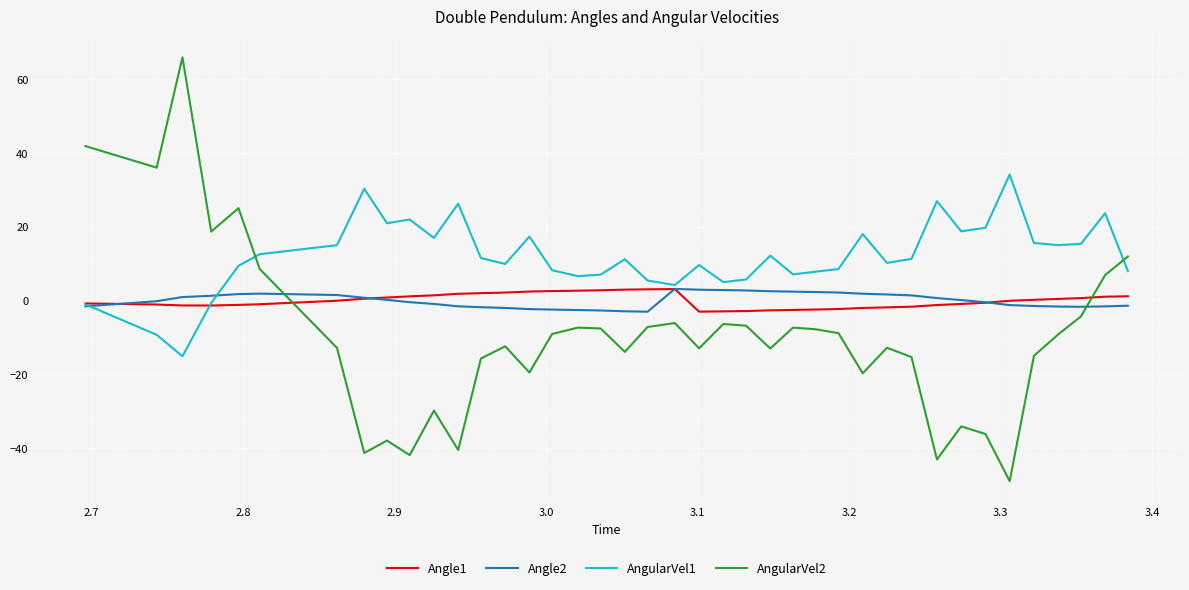

Which series has the largest total across all categories?

AngularVel1